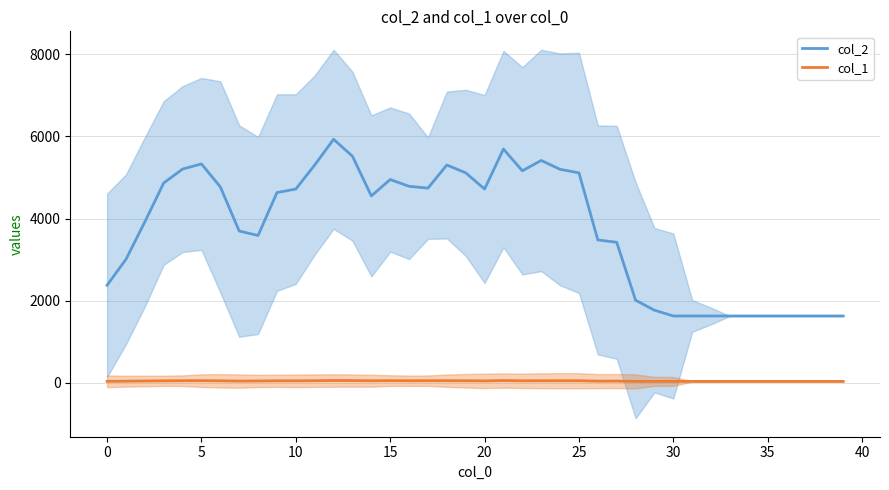

Reading right to left, what are all the values shown in this chart?

col_2: 1624.0	1624.0	1624.0	1624.0	1624.0	1624.0	1624.0	1624.0	1624.0	1624.0	1764.8	2008.2	3421.0	3477.8	5112.8	5199.4	5415.6	5163.2	5693.0	4719.0	5114.2	5304.6	4741.0	4785.2	4950.0	4551.2	5519.4	5930.6	5304.6	4718.4	4632.2	3586.2	3695.2	4770.6	5331.0	5205.6	4866.8	3917.8	3005.6	2373.6
col_1: 29.0	29.0	29.0	29.0	29.0	29.0	29.0	29.0	29.0	29.0	29.4	29.6	37.2	36.0	45.8	45.4	45.2	44.2	50.2	41.6	45.2	46.4	46.8	45.0	48.8	45.0	50.0	51.4	47.2	43.0	43.6	39.8	37.2	44.0	48.2	46.4	44.0	39.4	35.0	31.2